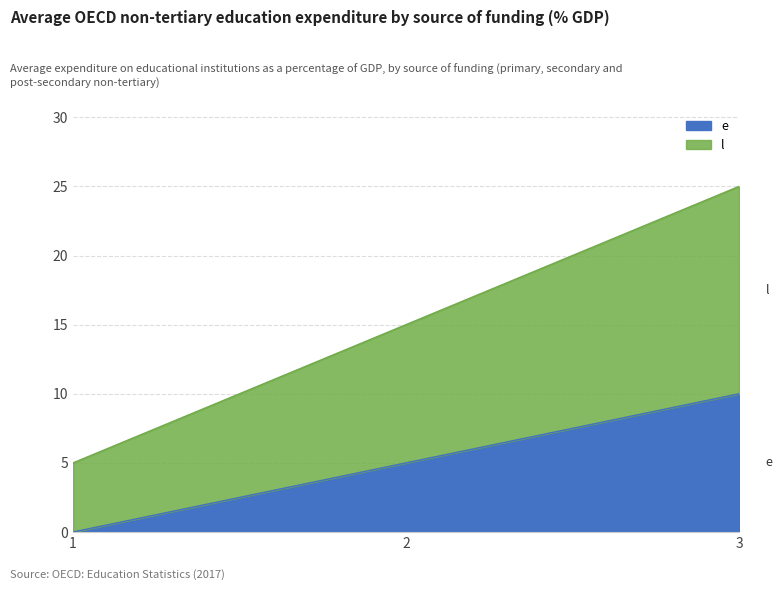

What is the sum of the l values at 1 and 2?

20